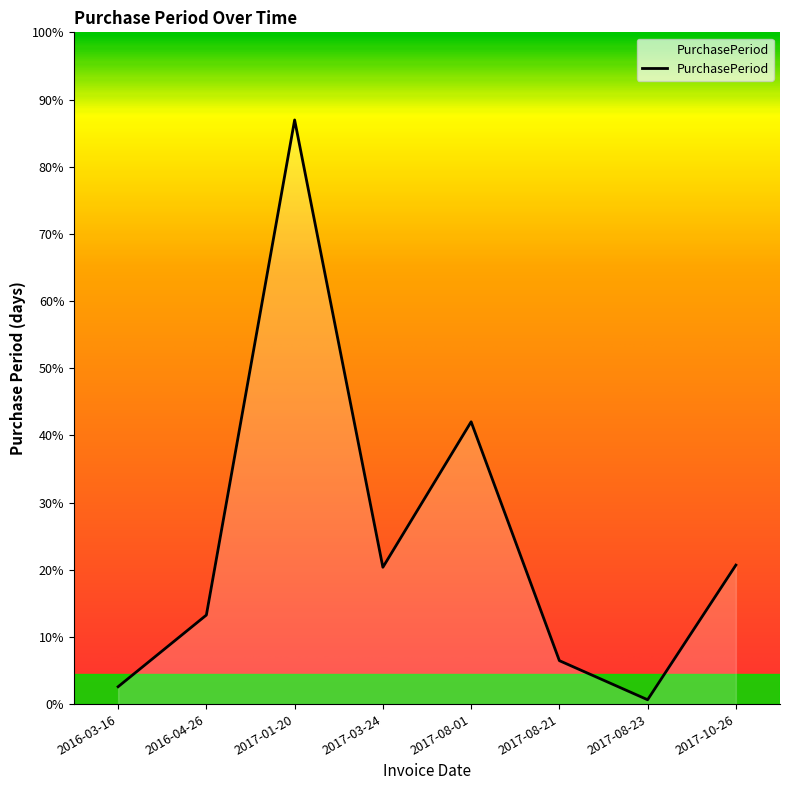

Is this an area chart (filled region under the line)?

Yes